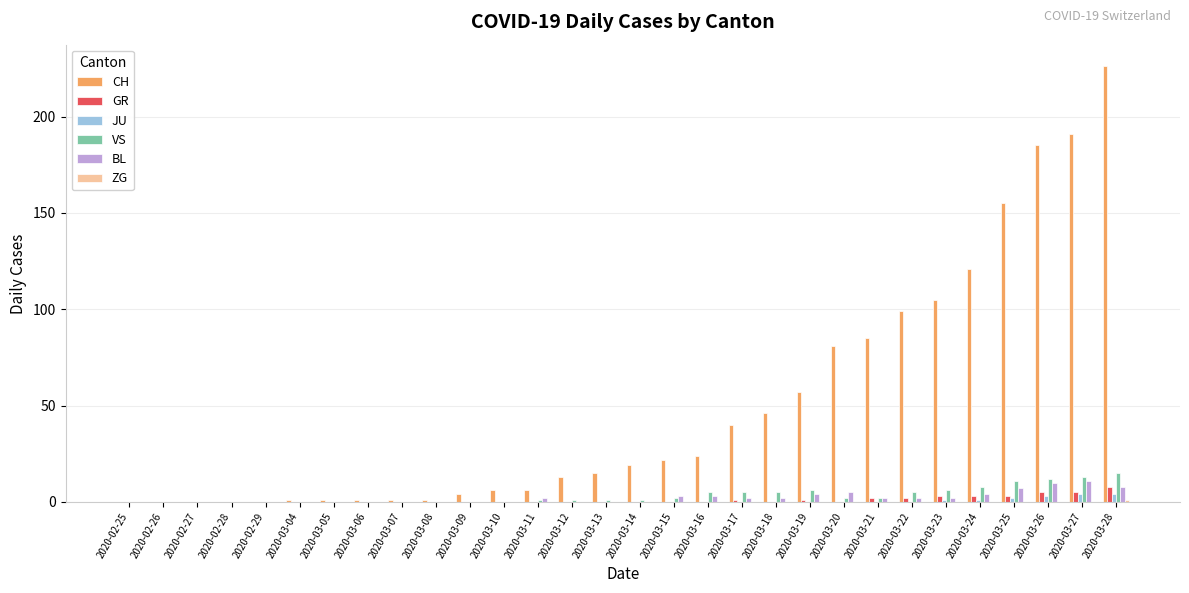

Which series has the largest total across all categories?

CH